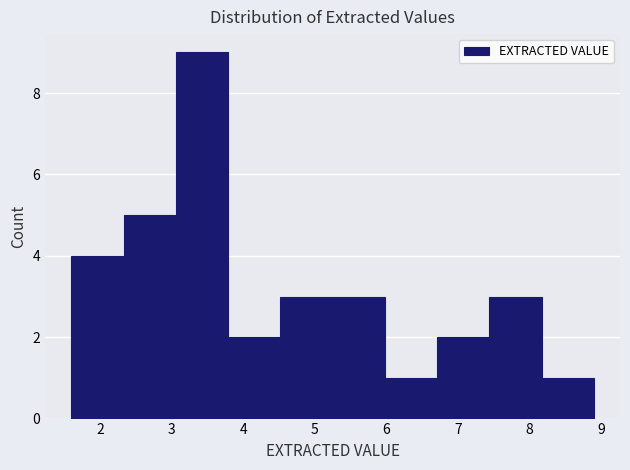

What is the height of the bar covering 5.25 to 5.98 on the x-axis? Neither the bar edges nor the heights are printed on the chart, so give them approximately, as read against the axes.

3